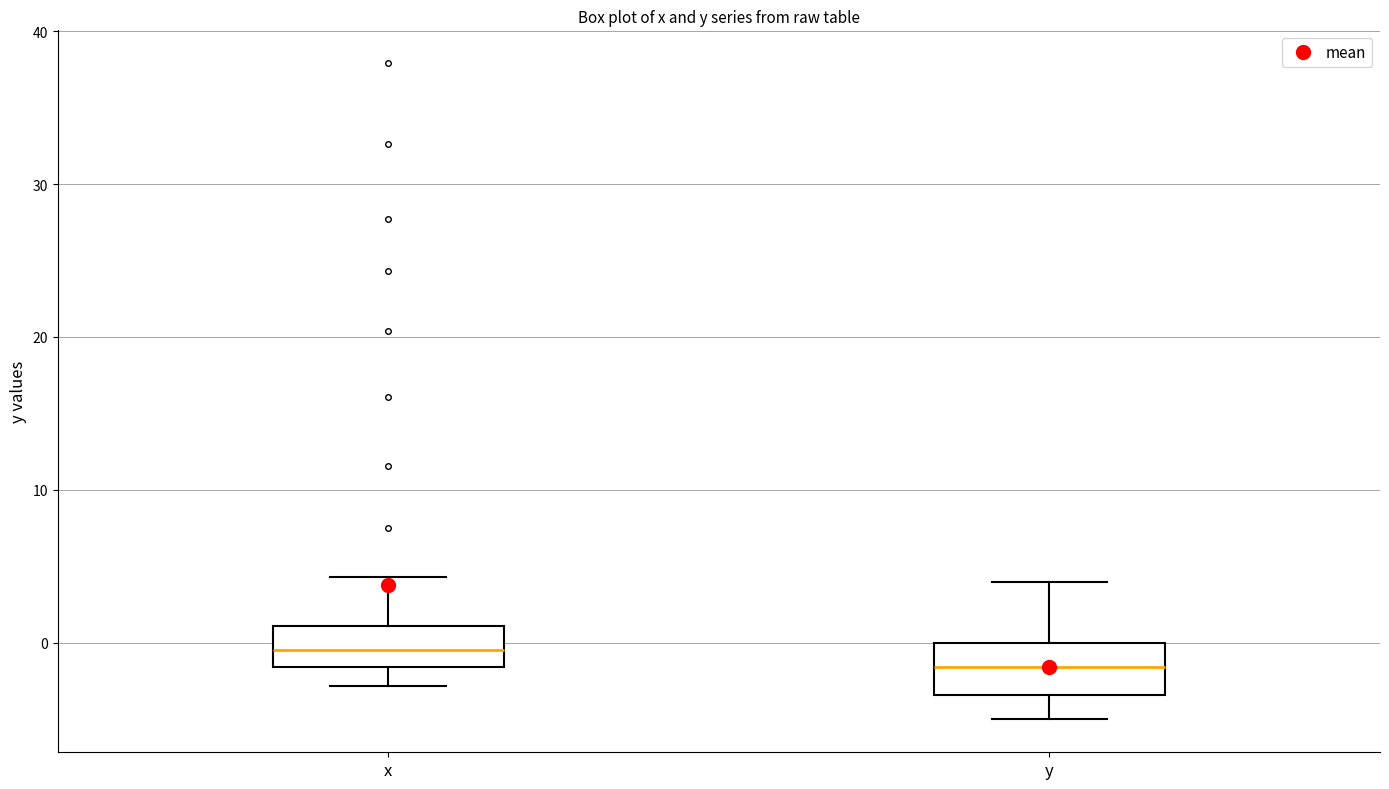

Reading left to right, read every box against the y-axis: the position of its median line, the range the box covers, and the ends of its whiskers. The values are not printed on the chart, so give them approximately, as read against the axis.

x: median 0, box -2 to 1, whiskers -3 to 4
y: median -2, box -3 to 0, whiskers -5 to 4